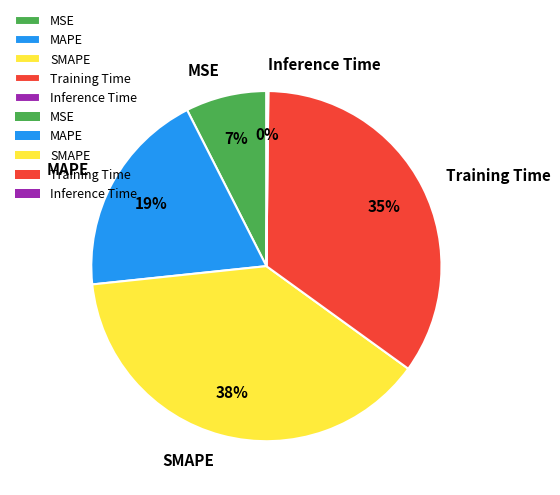

Between MAPE and SMAPE, which is larger?

SMAPE